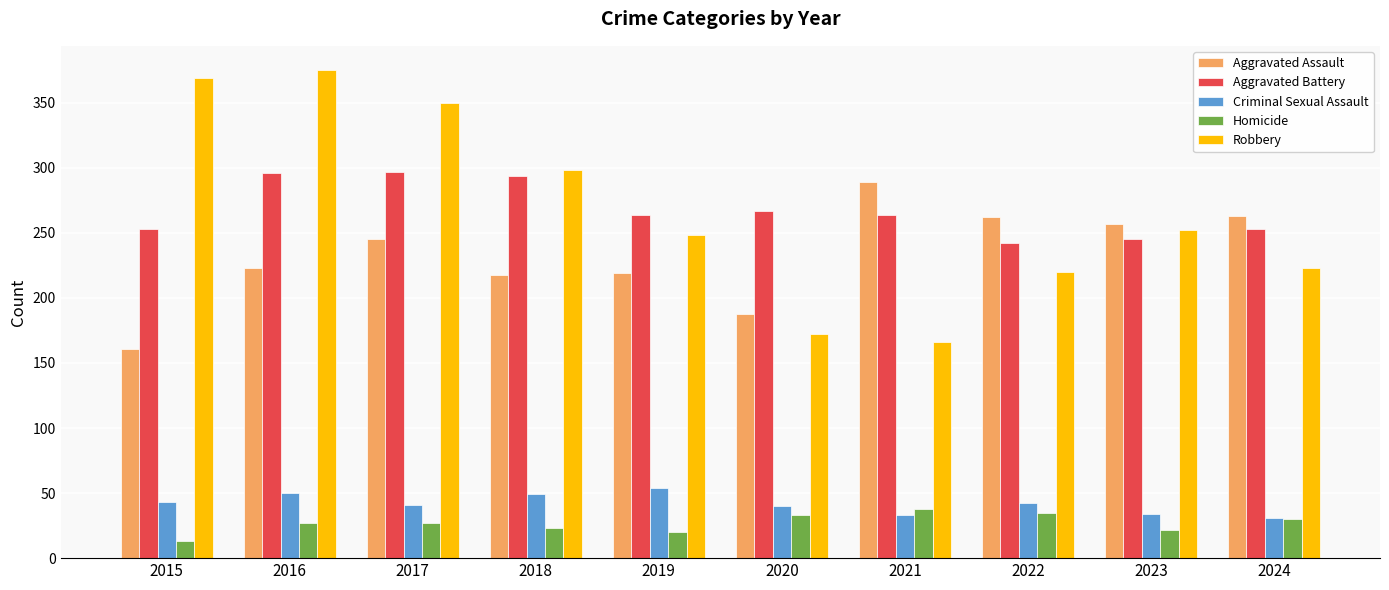

Is it true that Aggravated Battery equals 294 at 2018?

True